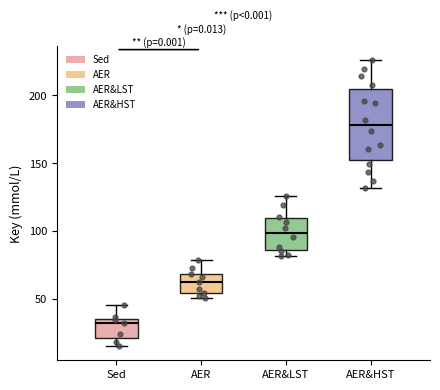

Which box is the tallest, from its lower edge to its upper edge?

AER&HST